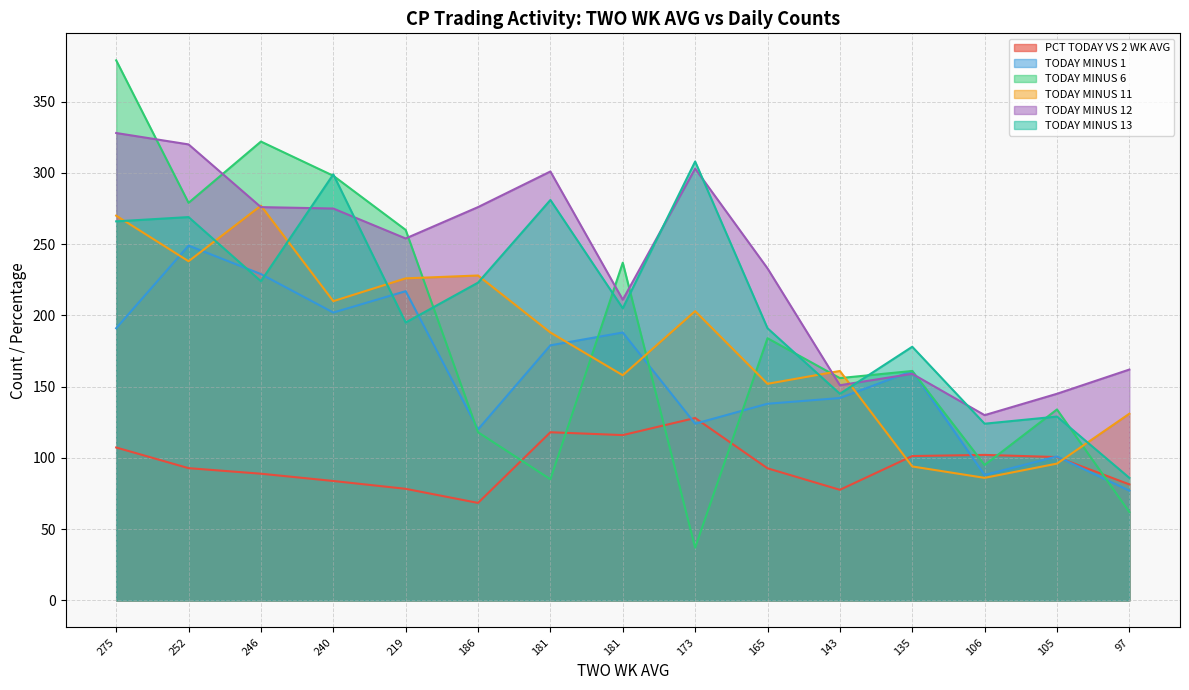

Where does the PCT TODAY VS 2 WK AVG series first go above 92?

275